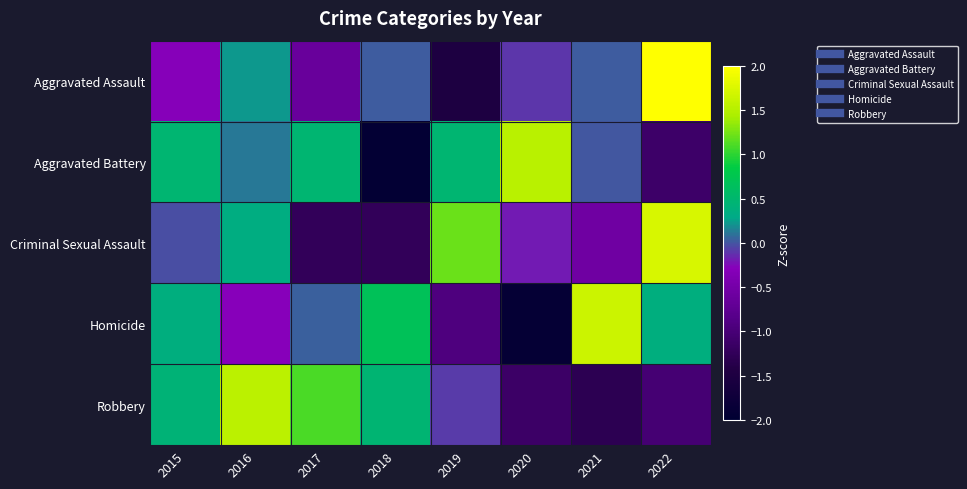

At which category is the sum across all series the highest?

2022